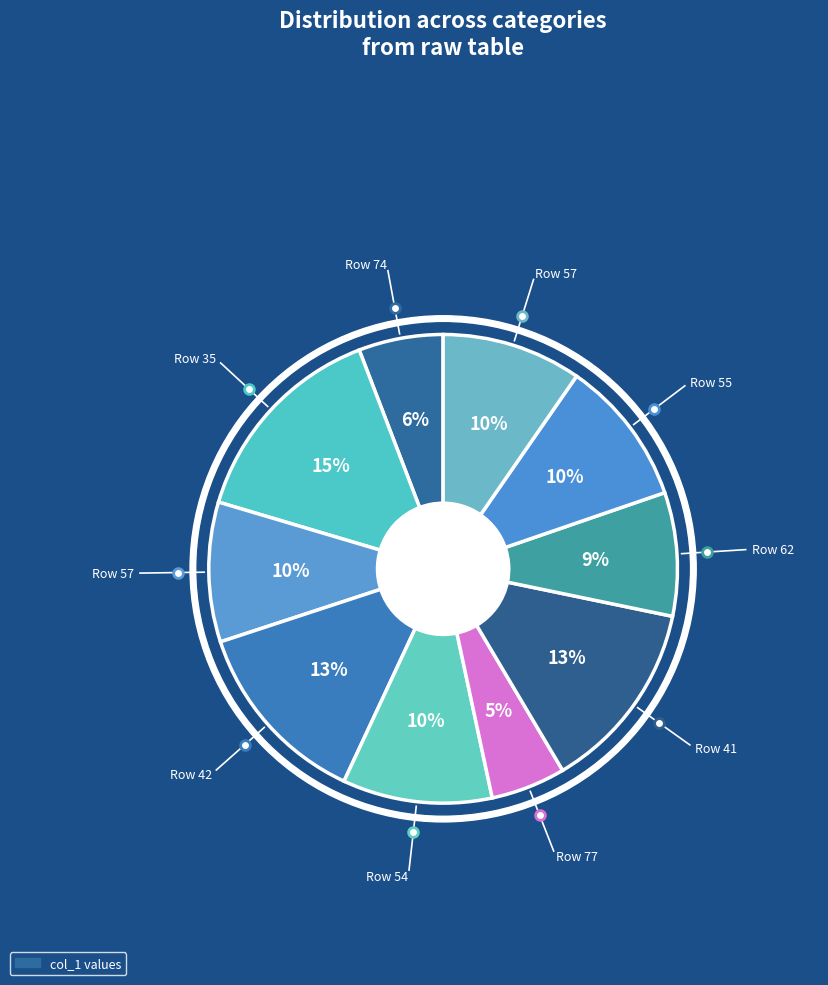

Count the number of slices in the pie.

10